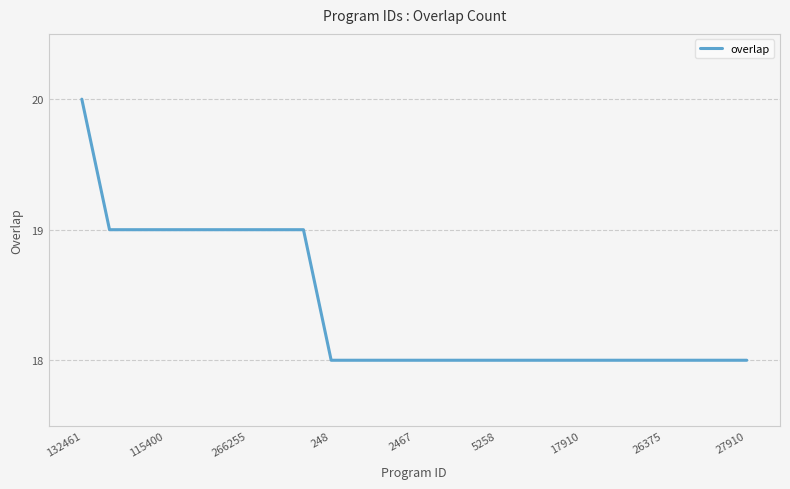

What is the smallest value displayed?

18